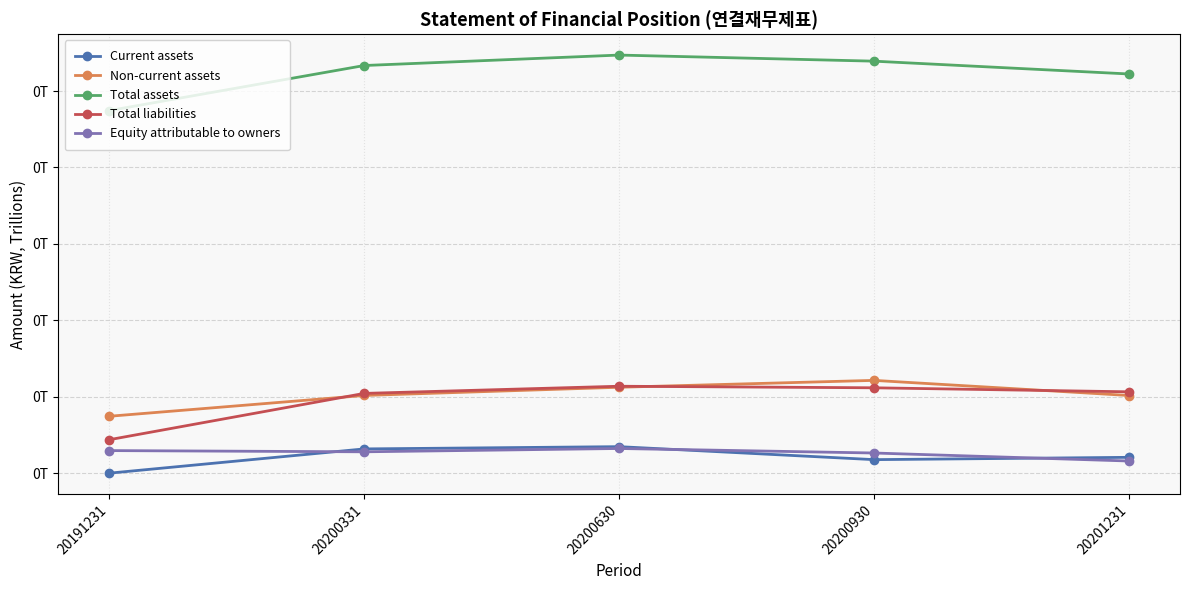

At how many categories does at least one series exceed 0?

5